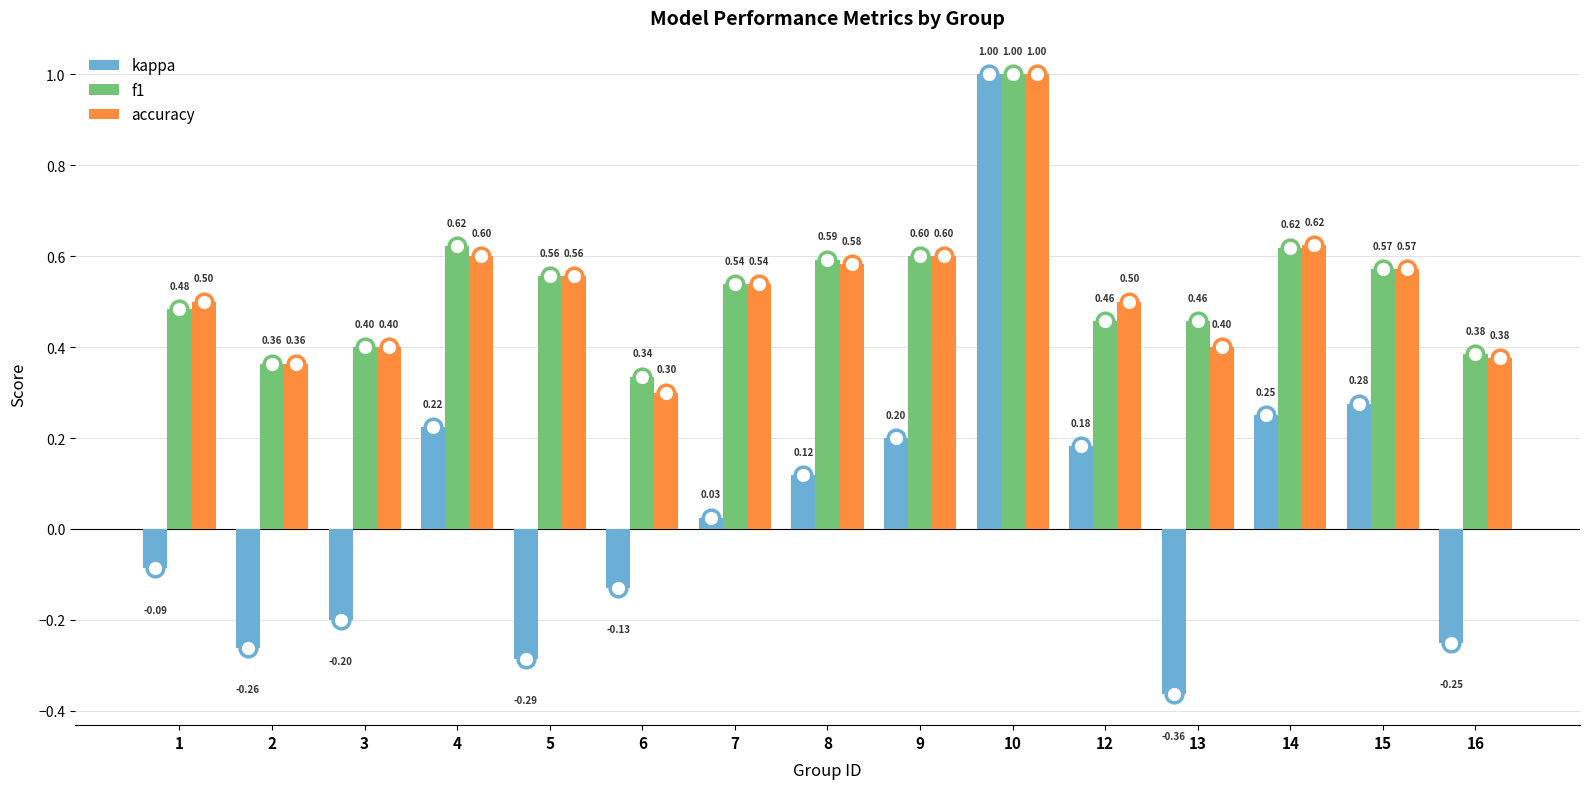

At which category does the chart reach its minimum across all series?

13